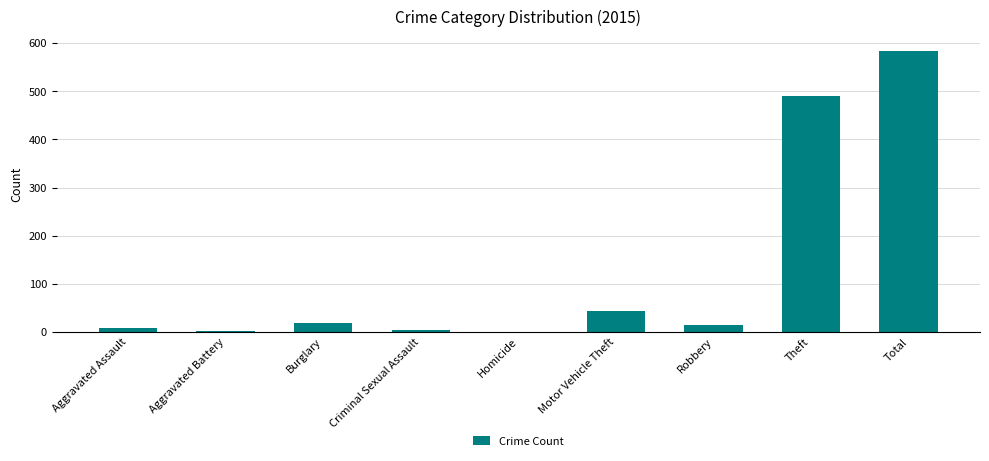

What is the sum of all values?

1168